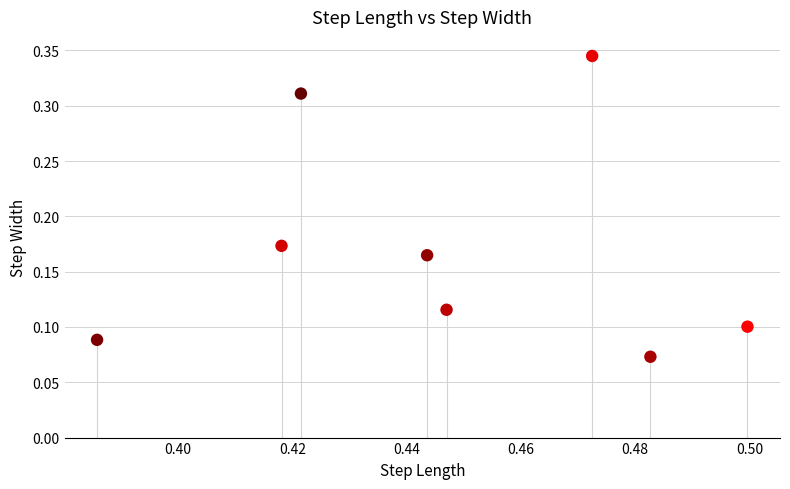

What is the average X value?

0.4